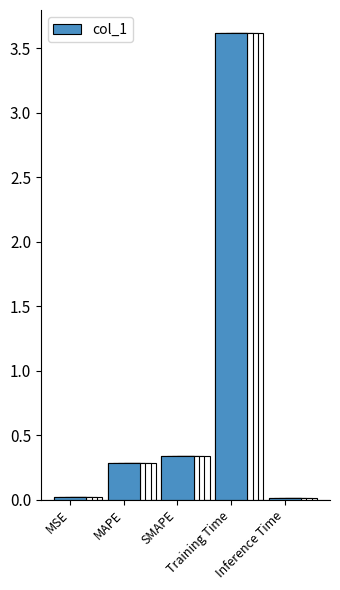

Rank the categories by value from lowest to highest.

Inference Time, MSE, MAPE, SMAPE, Training Time